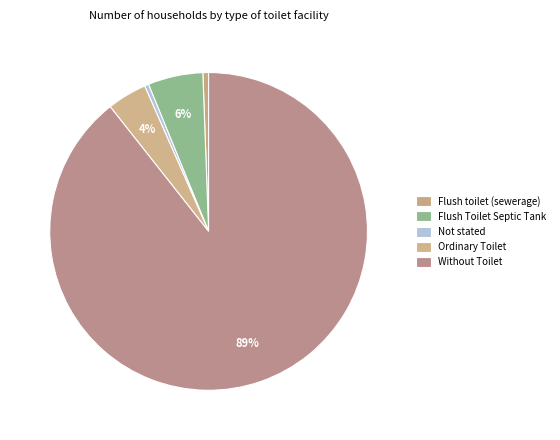

The Without Toilet slice represents 81% of the pie. True or false?

False